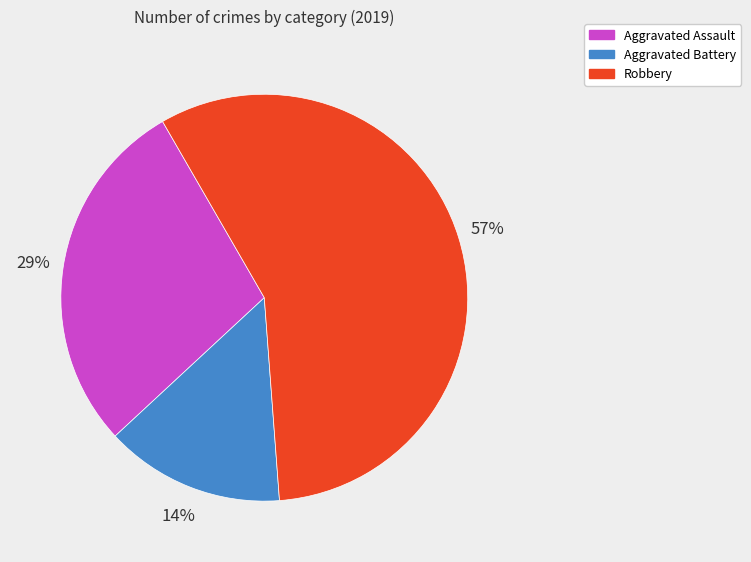

To the nearest percent, what is the difference between the largest and smallest slice percentages?

43%